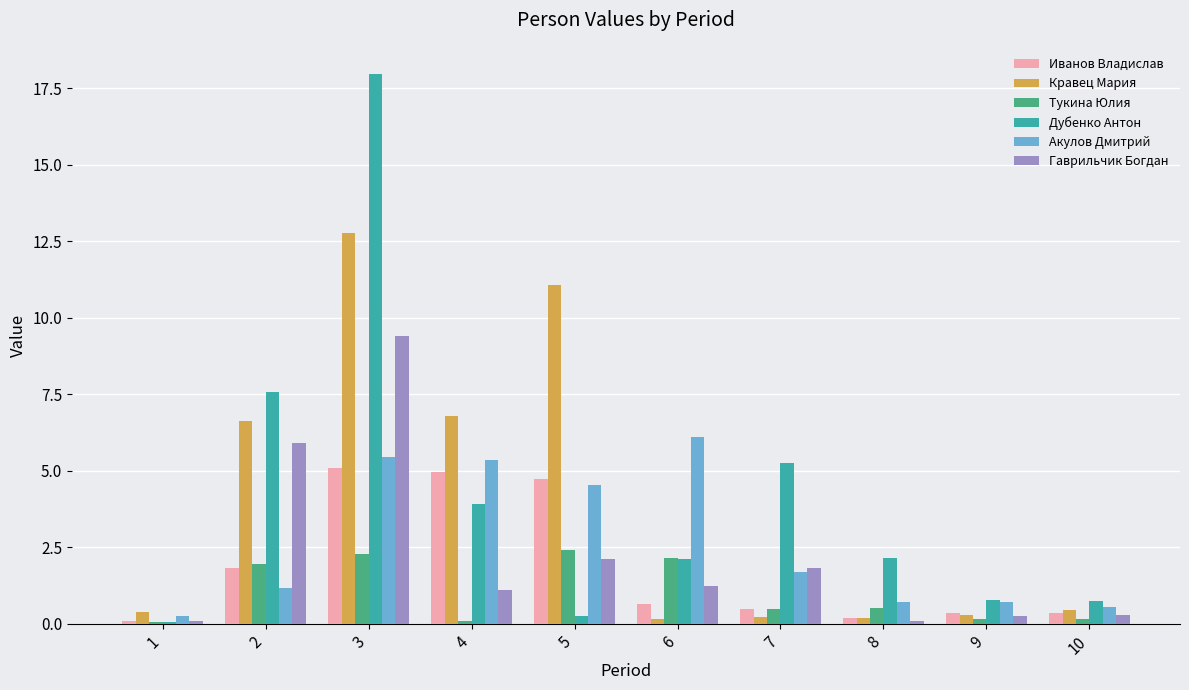

What are all the series names shown in the legend?

Иванов Владислав, Кравец Мария, Тукина Юлия, Дубенко Антон, Акулов Дмитрий, Гаврильчик Богдан